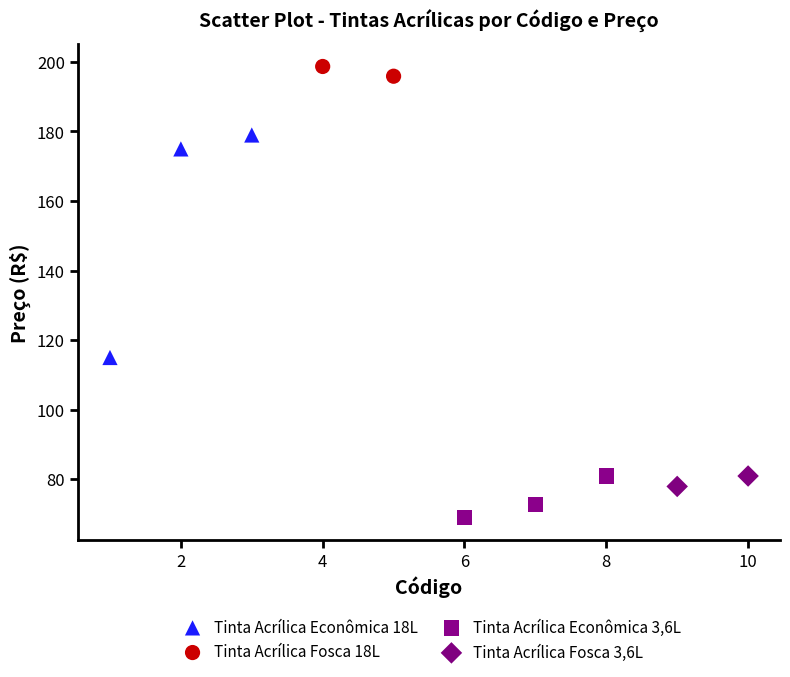

What are all the series names shown in the legend?

Tinta Acrílica Econômica 18L, Tinta Acrílica Fosca 18L, Tinta Acrílica Econômica 3,6L, Tinta Acrílica Fosca 3,6L